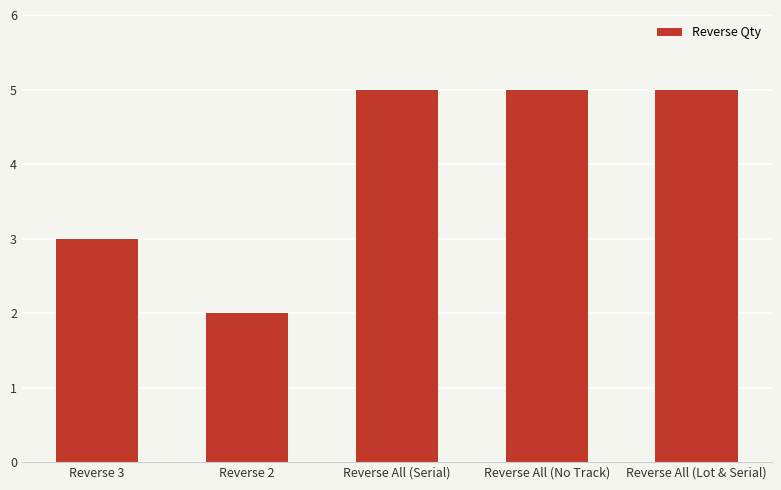

What is the sum of all values?

20